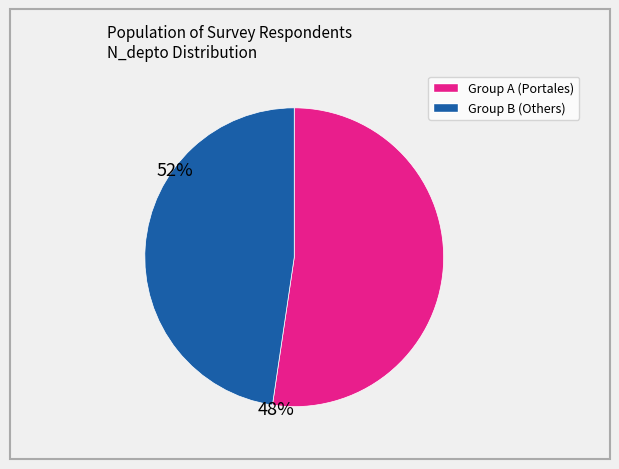

Is there a majority slice in this chart?

Yes